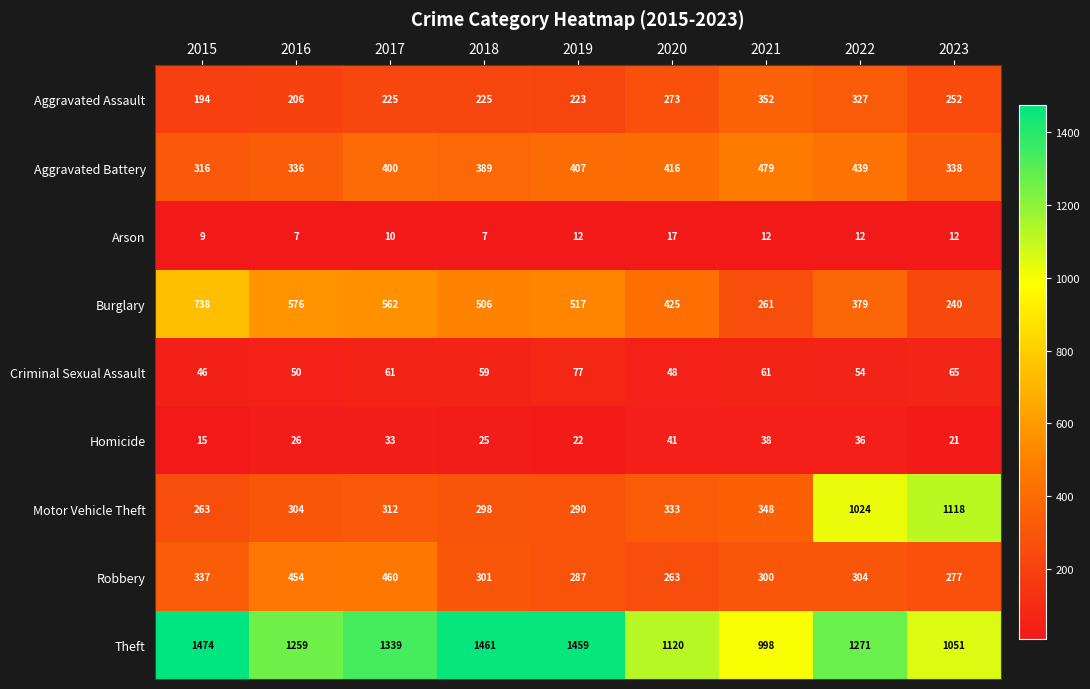

At 2021, list the series in order from largest to smallest.

Theft, Aggravated Battery, Aggravated Assault, Motor Vehicle Theft, Robbery, Burglary, Criminal Sexual Assault, Homicide, Arson